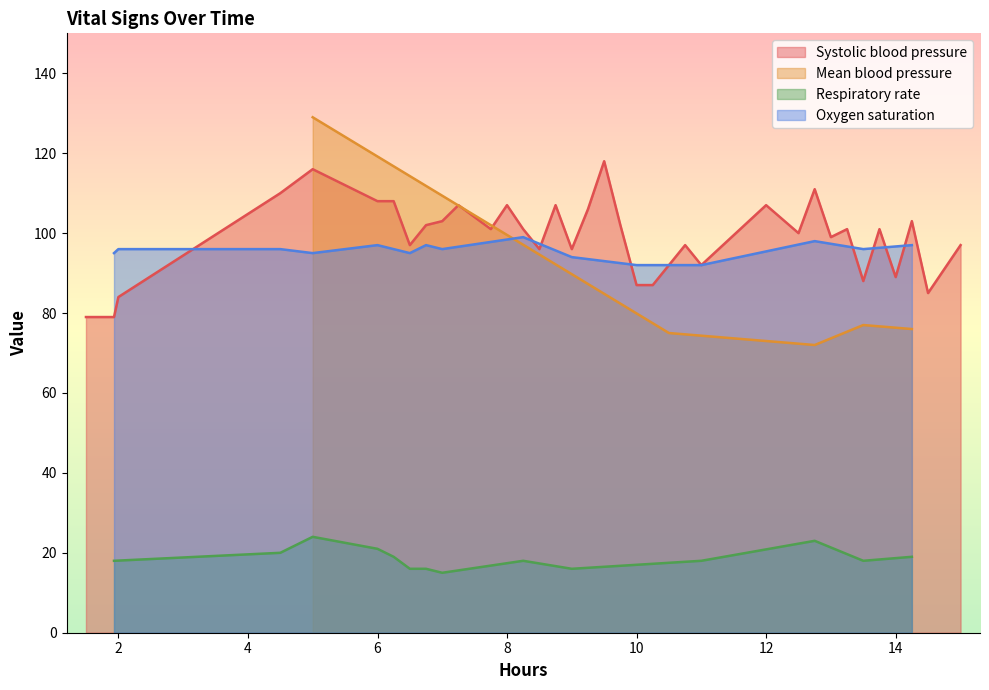

What is the lowest value of the Systolic blood pressure series?

79